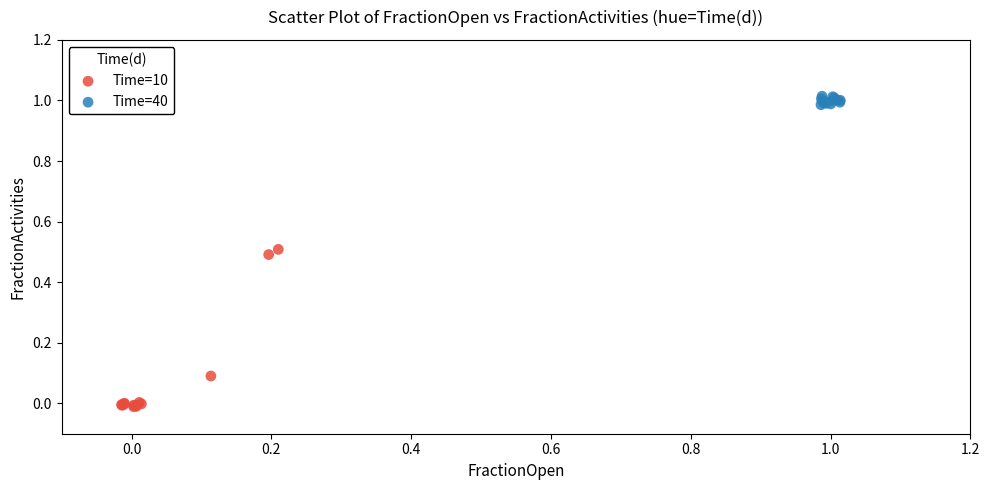

Which series reaches the minimum Y coordinate?

Time=10